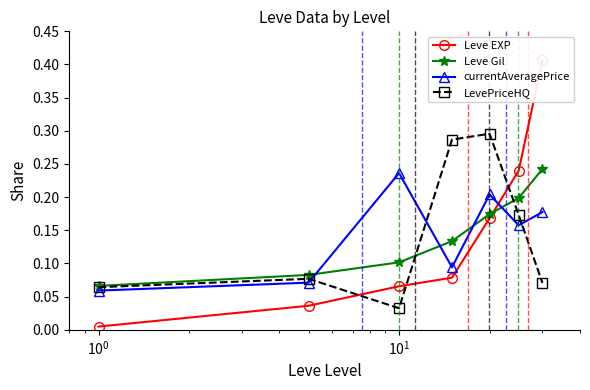

How many LevePriceHQ values are between 0 and 1?

7